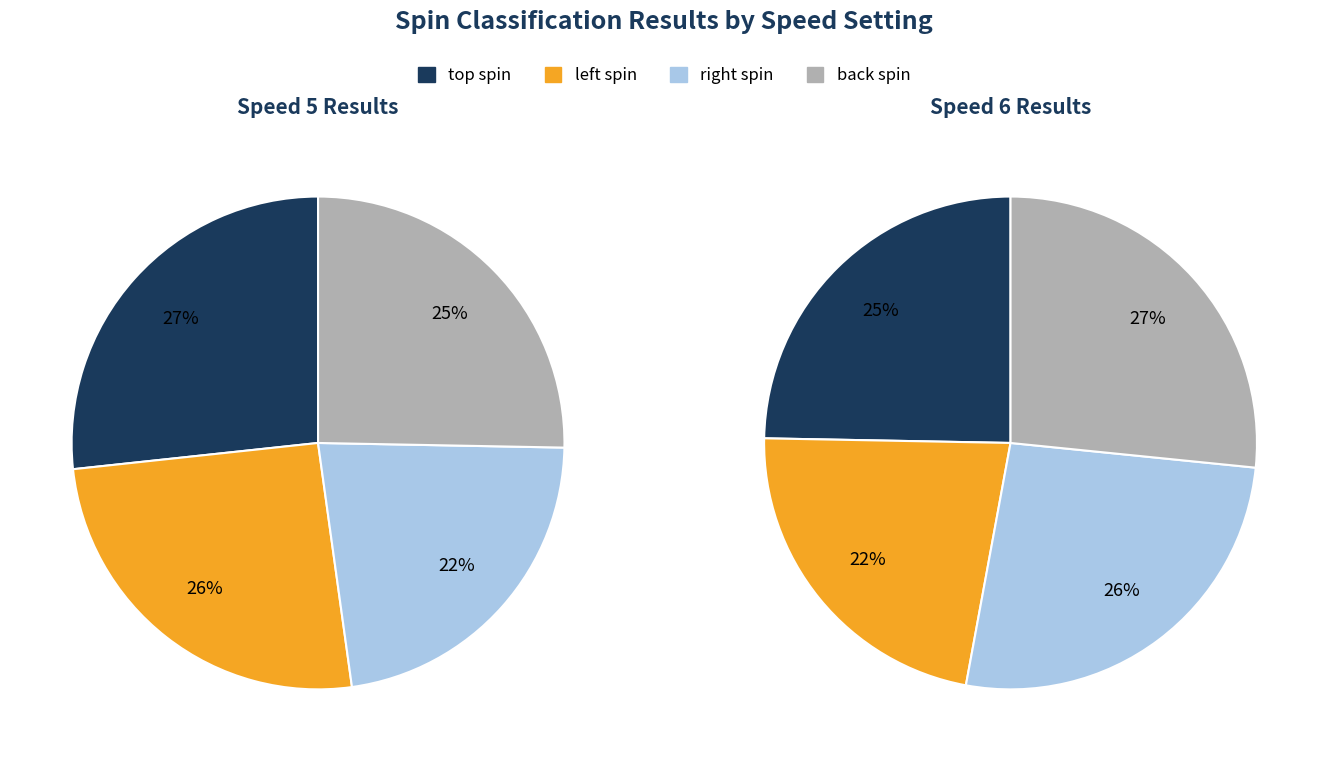

Count the number of slices in the pie.

8